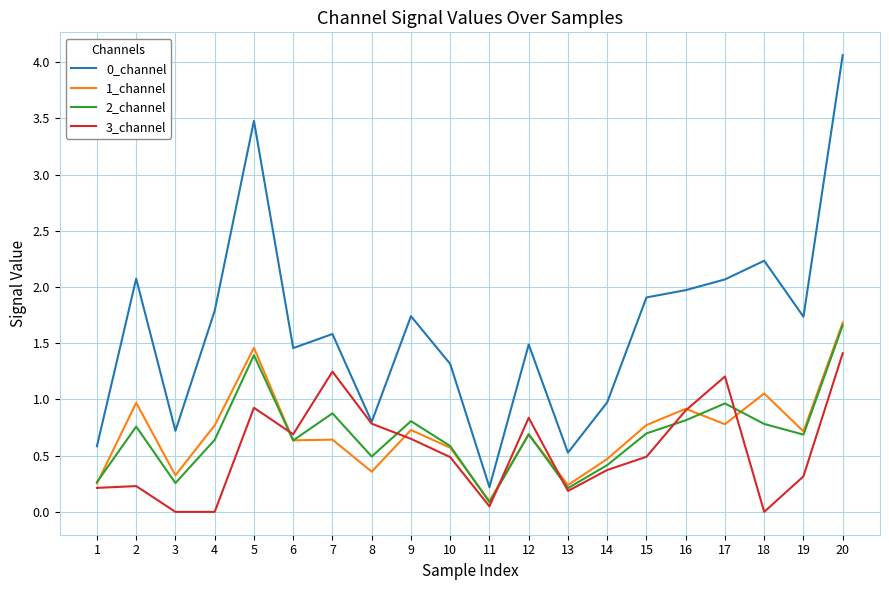

True or false: 0_channel and 1_channel cross at least once.

False